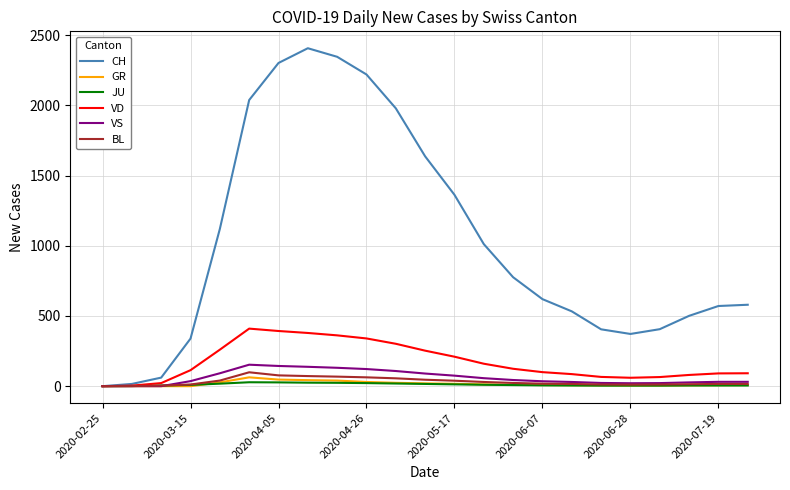

What is the greatest value displayed?

2407